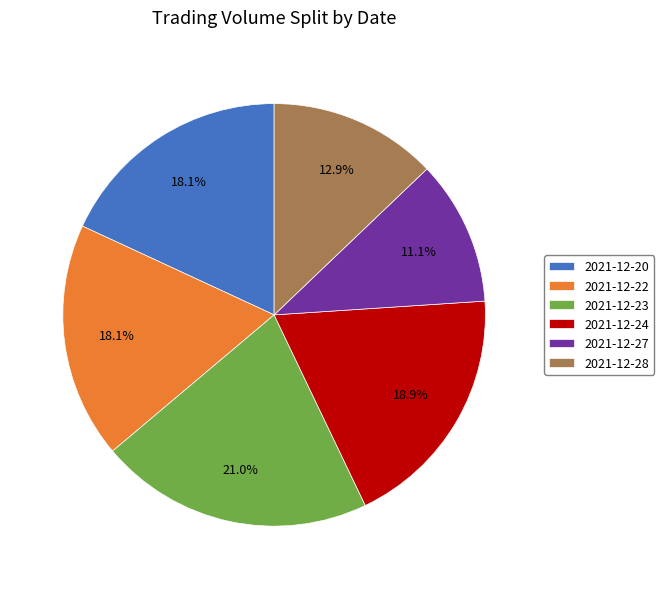

What is the largest slice in the pie chart?

2021-12-23